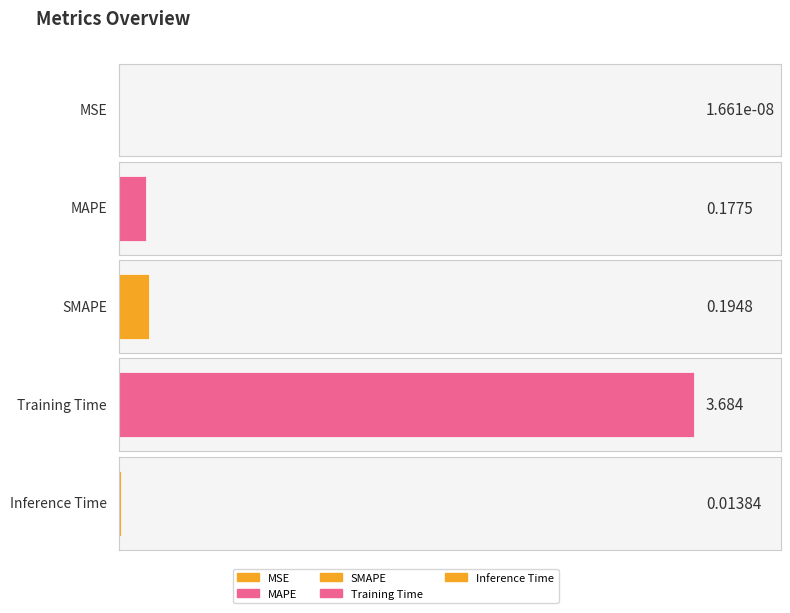

What is the difference between the maximum and minimum values?

3.7